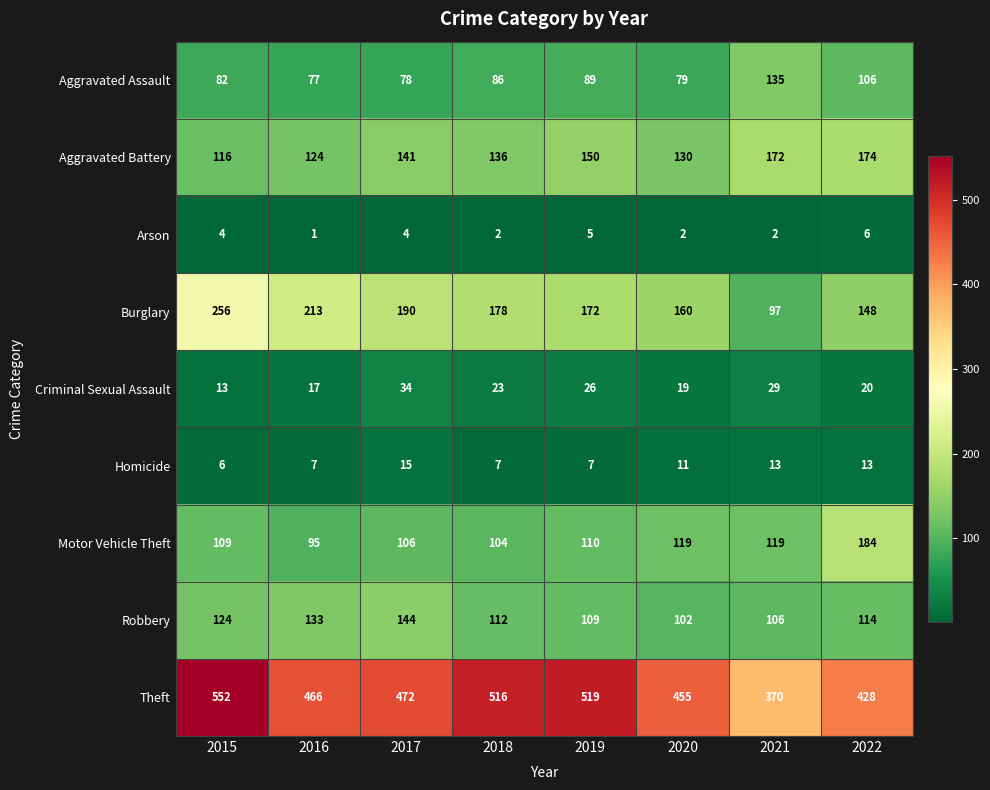

Which label corresponds to the smallest value in the chart?

2016